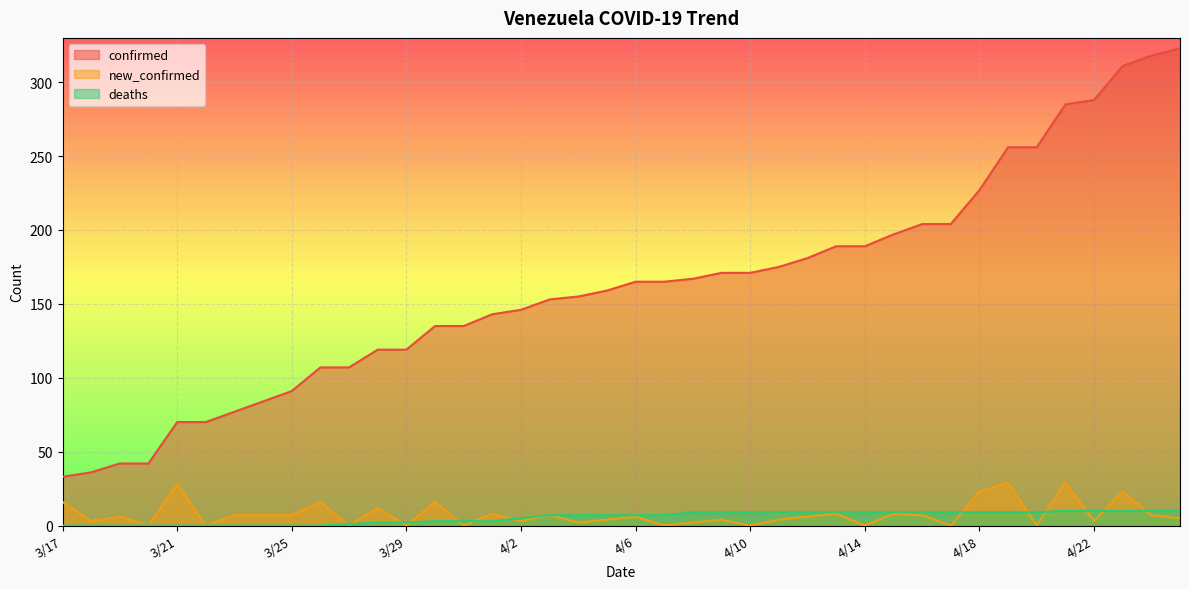

How many positive values does the deaths series have?

30